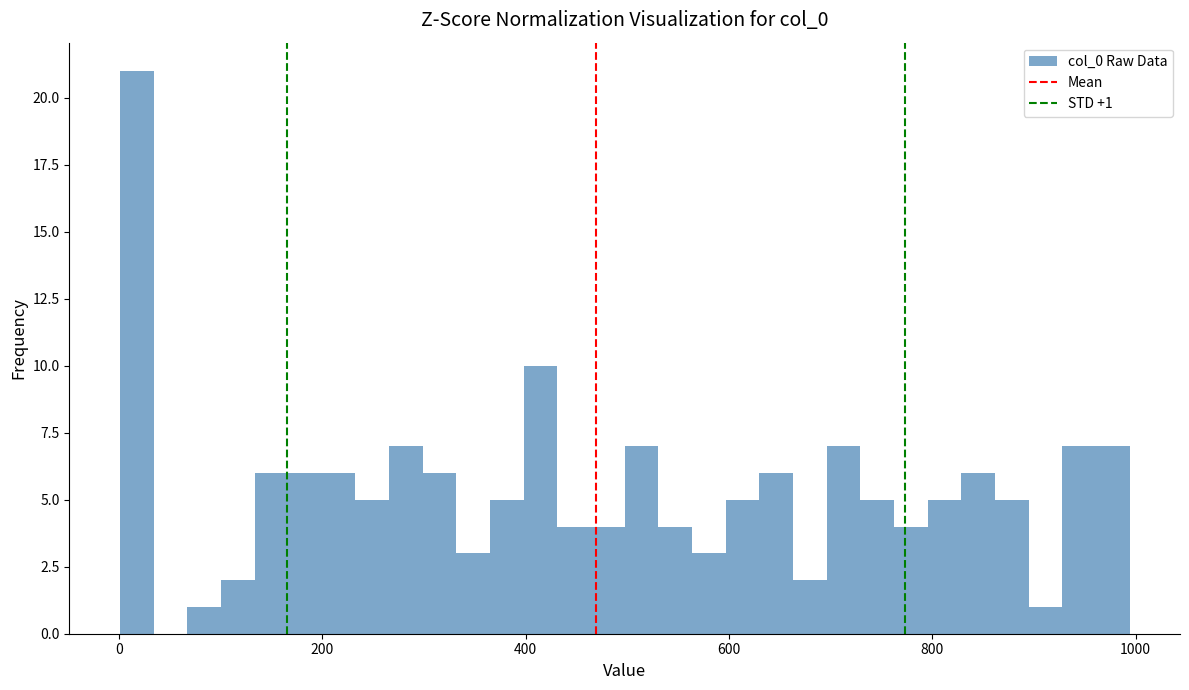

Read against the x-axis, roughly where is the centre of the tallest bar?

20